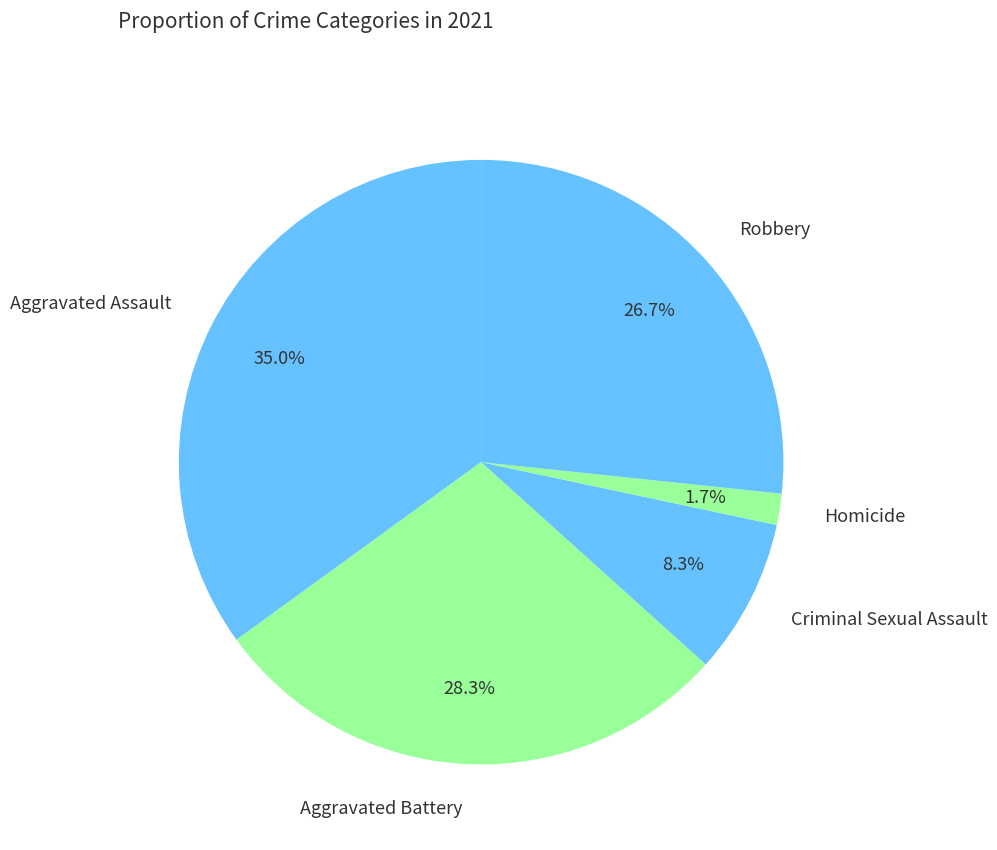

True or false: Homicide accounts for 2% of the total.

True